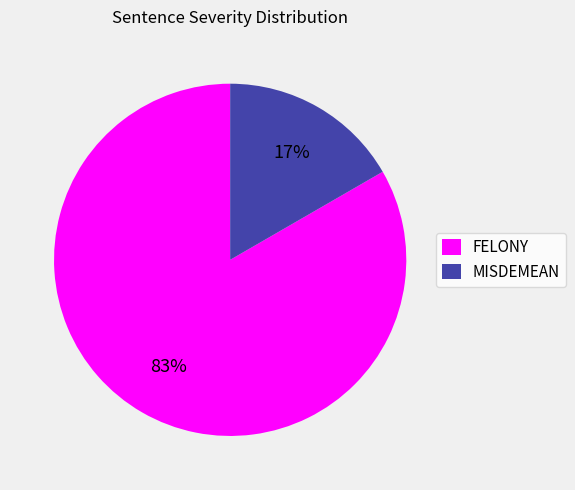

What is the majority slice?

FELONY